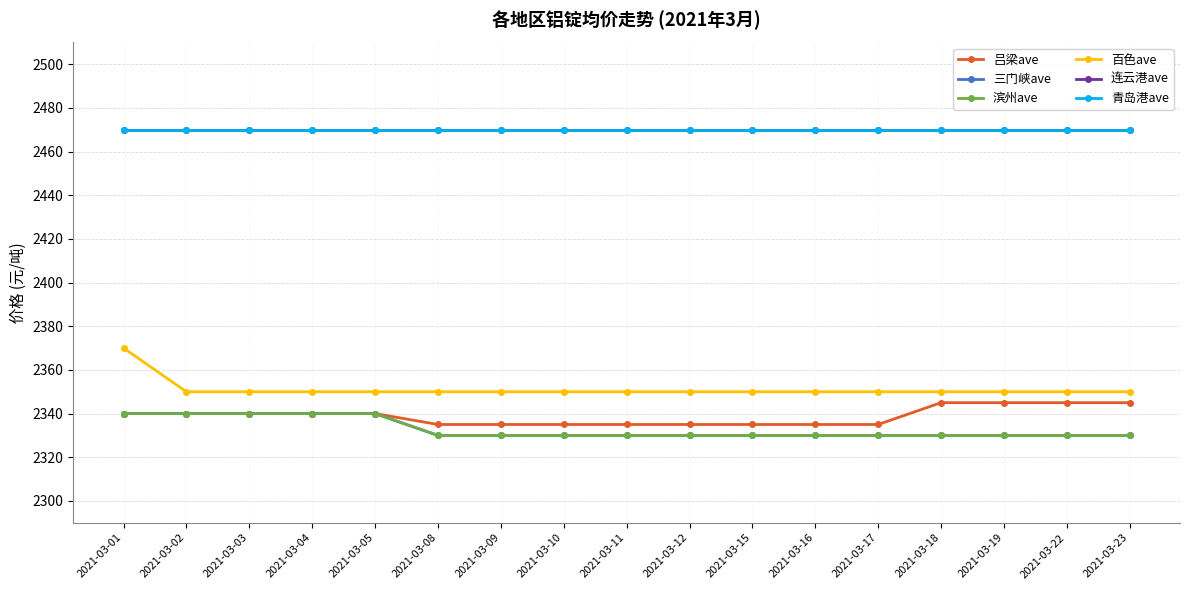

Reading left to right, list all the values displayed in this chart.

吕梁ave: 2340	2340	2340	2340	2340	2335	2335	2335	2335	2335	2335	2335	2335	2345	2345	2345	2345
三门峡ave: 2340	2340	2340	2340	2340	2330	2330	2330	2330	2330	2330	2330	2330	2330	2330	2330	2330
滨州ave: 2340	2340	2340	2340	2340	2330	2330	2330	2330	2330	2330	2330	2330	2330	2330	2330	2330
百色ave: 2370	2350	2350	2350	2350	2350	2350	2350	2350	2350	2350	2350	2350	2350	2350	2350	2350
连云港ave: 2470	2470	2470	2470	2470	2470	2470	2470	2470	2470	2470	2470	2470	2470	2470	2470	2470
青岛港ave: 2470	2470	2470	2470	2470	2470	2470	2470	2470	2470	2470	2470	2470	2470	2470	2470	2470